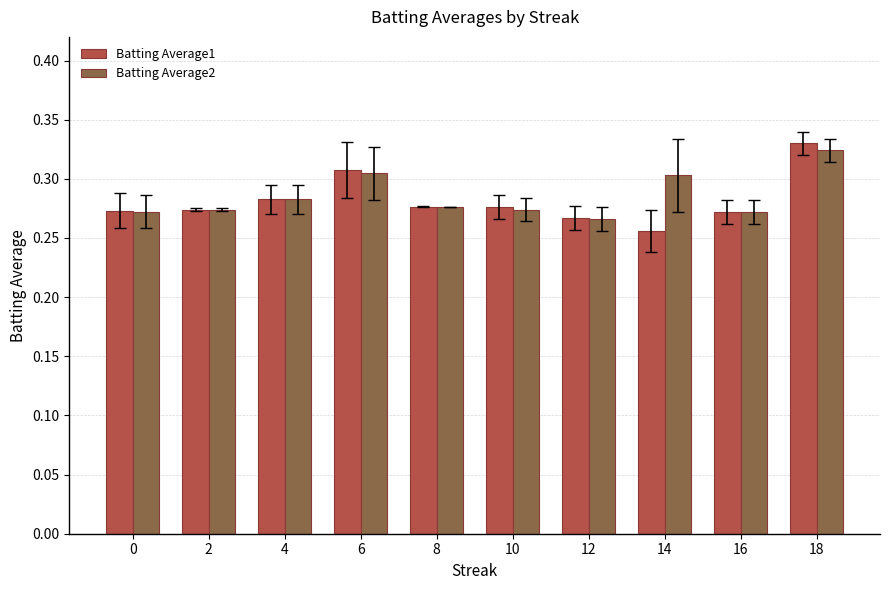

At how many categories does at least one series exceed 0?

10